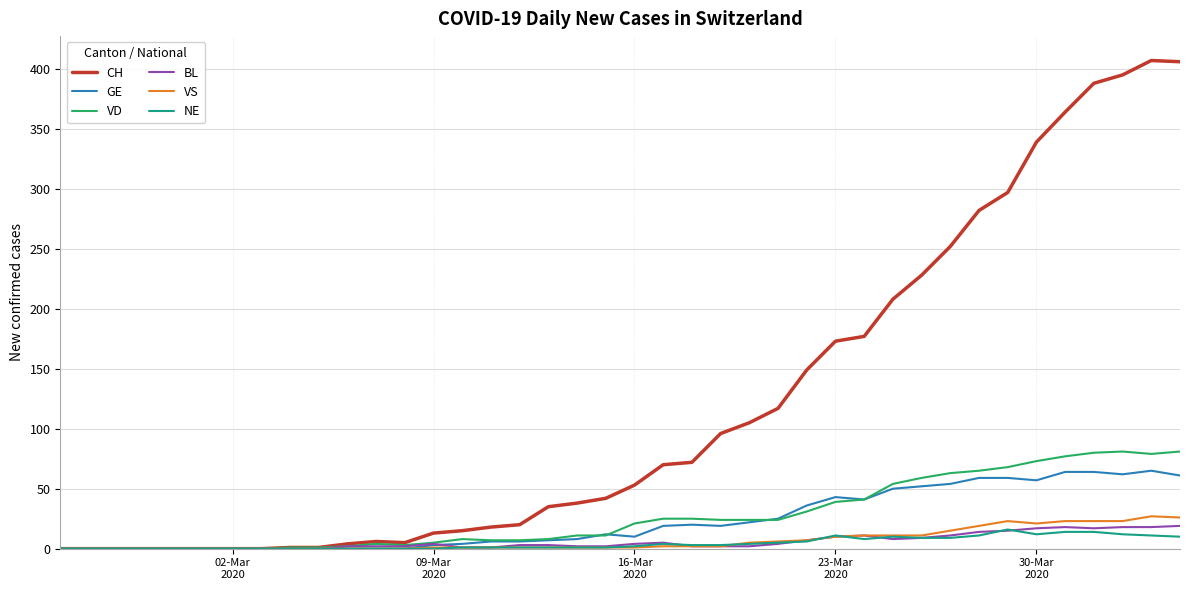

What is the maximum value for CH?

407